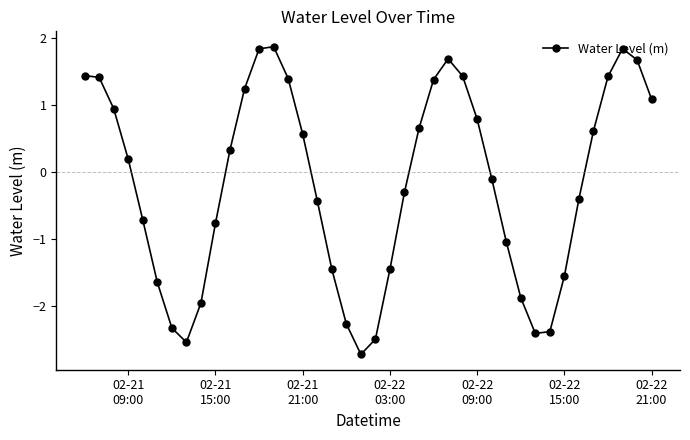

How many interior local valleys (lower than both neighbors) does the data have?

3